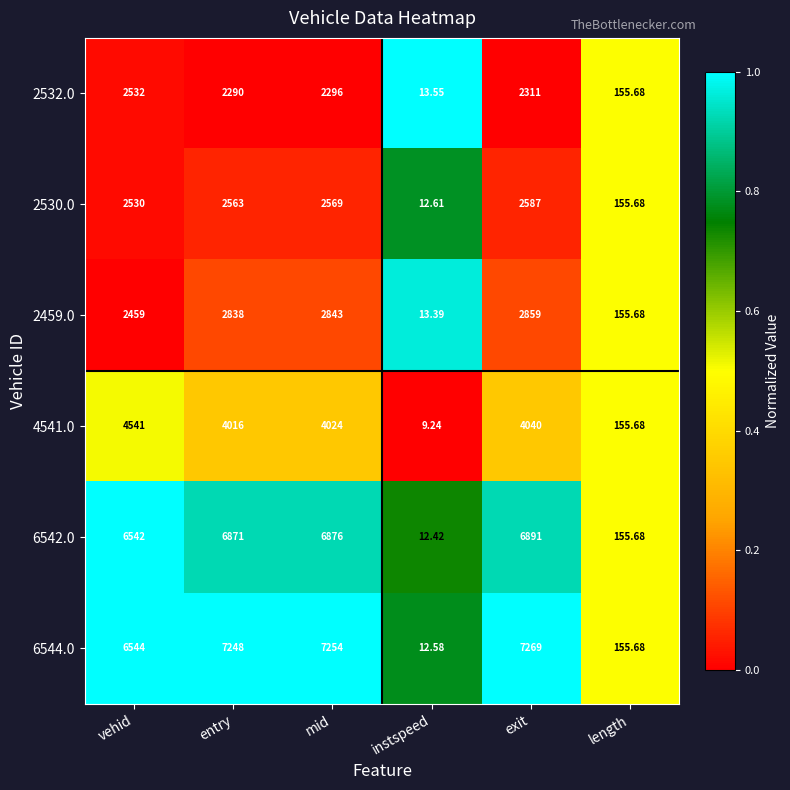

Rank the categories by 6544.0 value from lowest to highest.

instspeed, length, vehid, entry, mid, exit